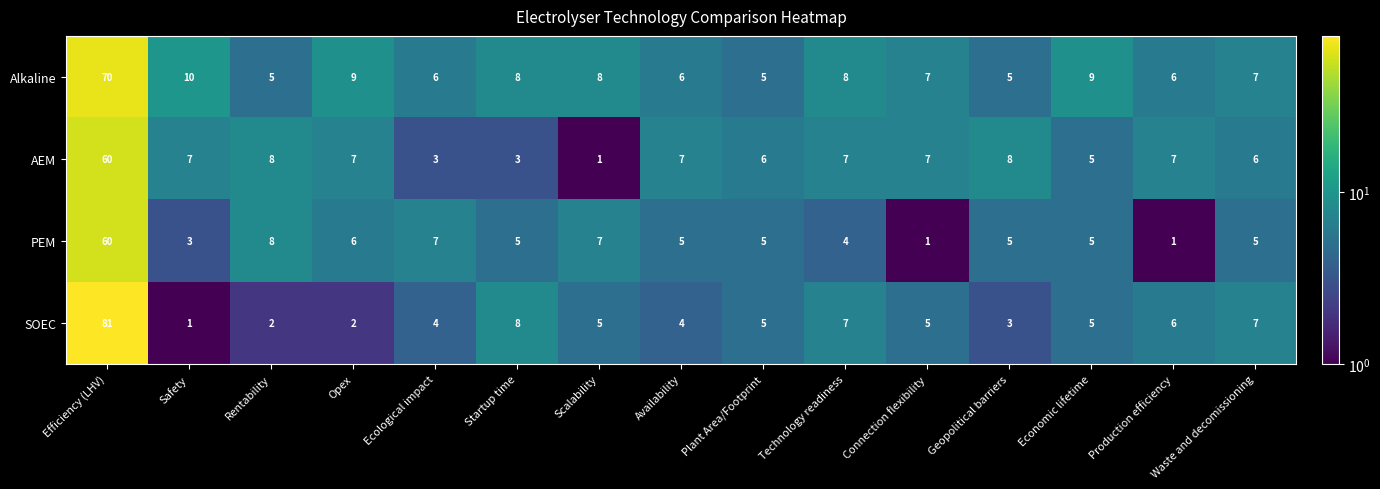

Where does the AEM series first go above 7?

Efficiency (LHV)